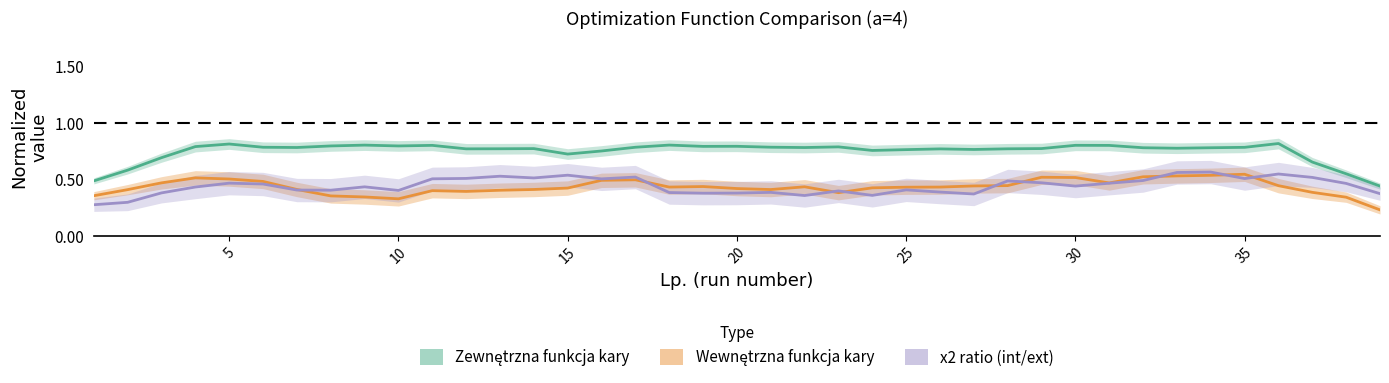

What is the value of the Wewnętrzna funkcja kary point at the 3rd from the left?

0.5